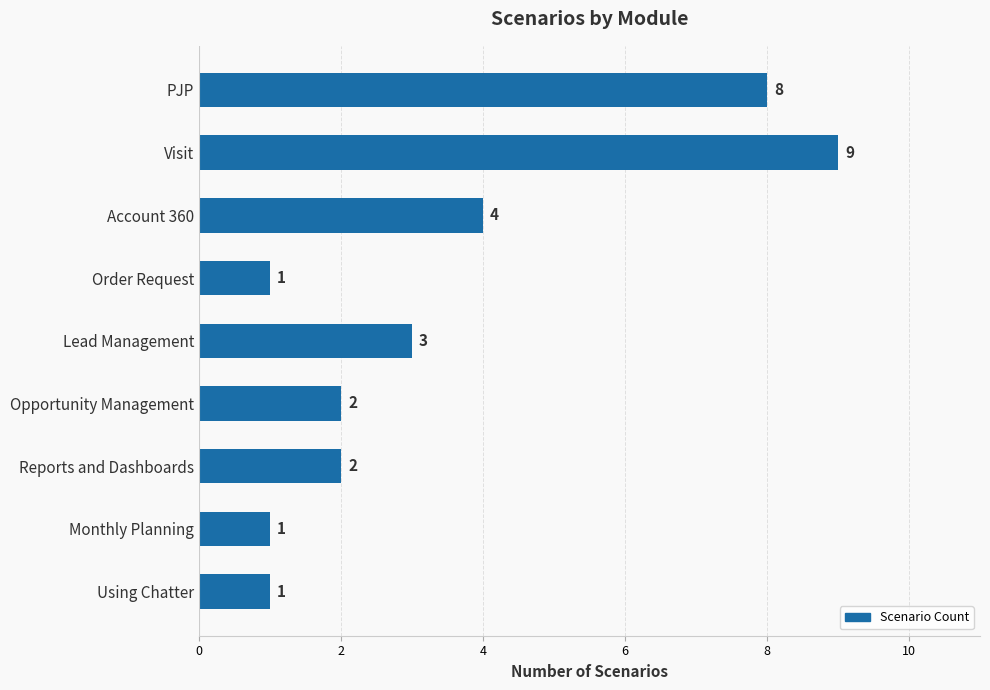

True or false: the data shows 16 at Visit.

False